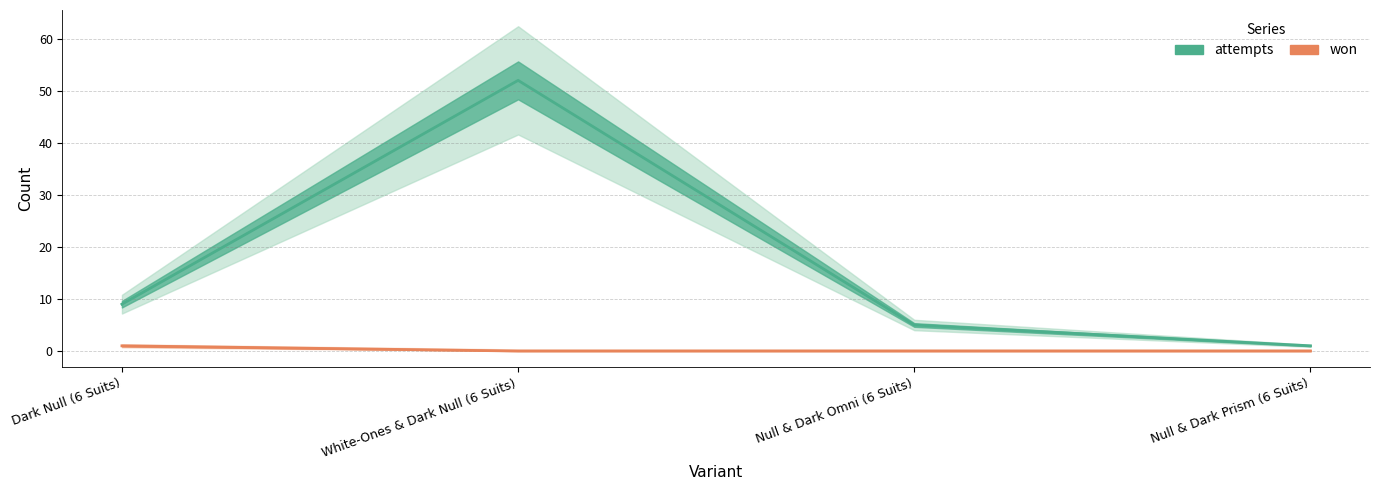

Count the number of data series in this chart.

2